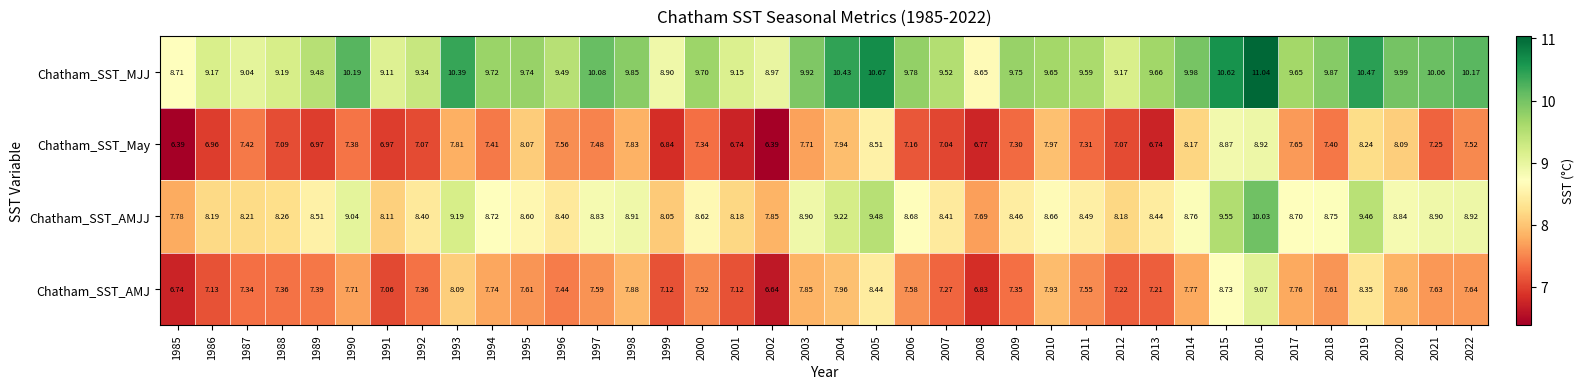

Which series changed the most between 1986 and 2004?

Chatham_SST_MJJ